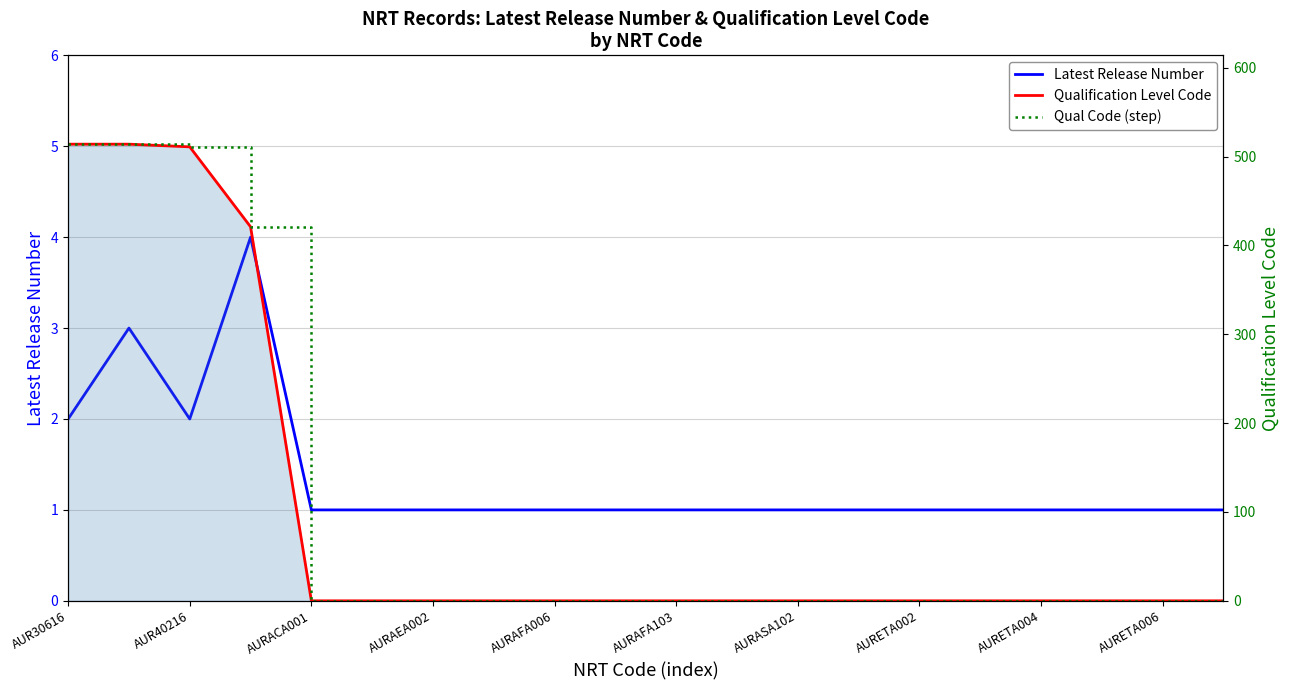

Count the number of data series in this chart.

3